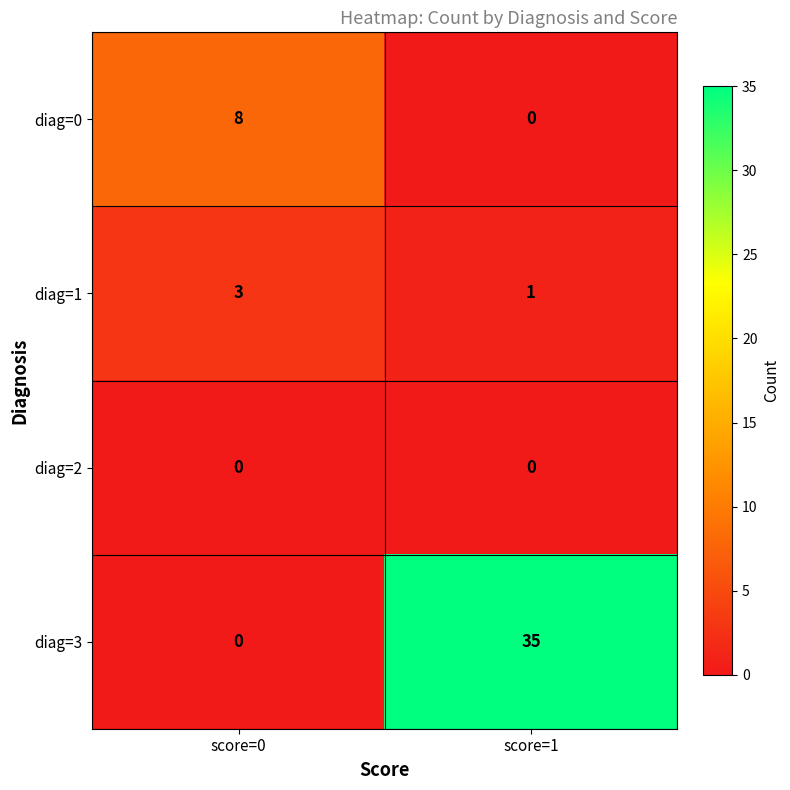

Between score=0 and score=1, which series saw the biggest shift?

diag=3